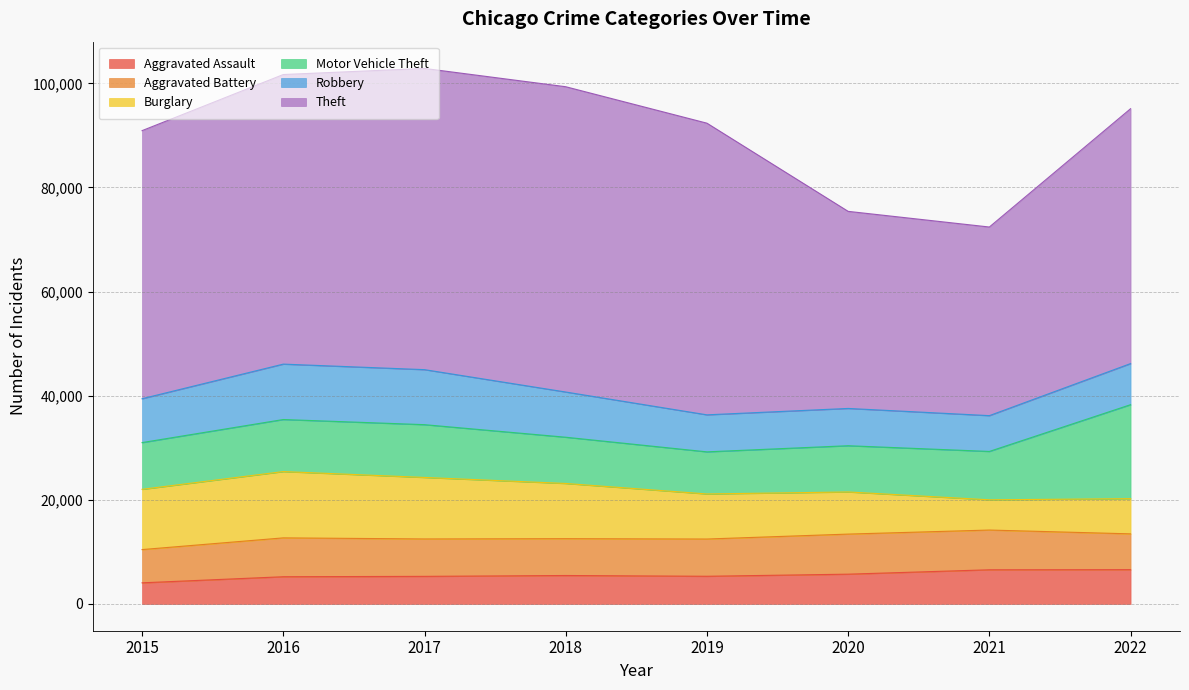

How many data points in Aggravated Assault are above 5464?

3